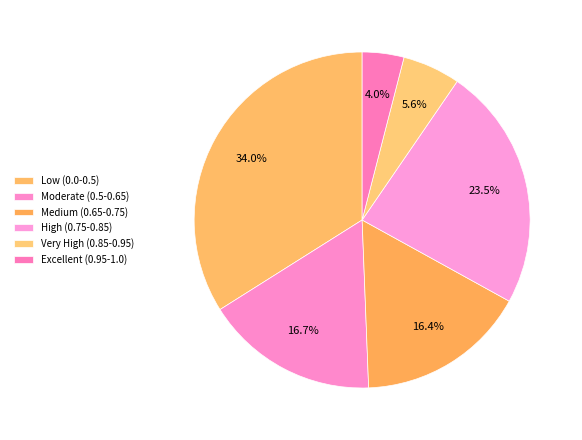

To the nearest percent, what is the difference between the Low (0.0-0.5) and High (0.75-0.85) slice percentages?

10%